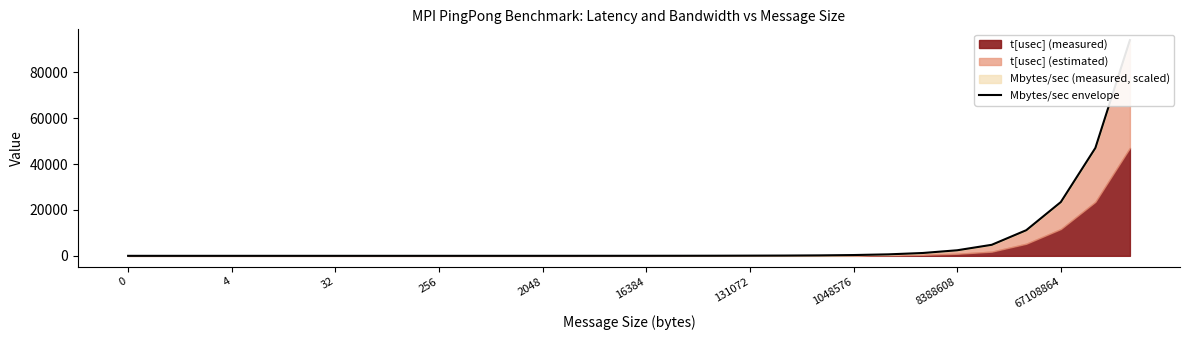

Read the value at 10.

3.8